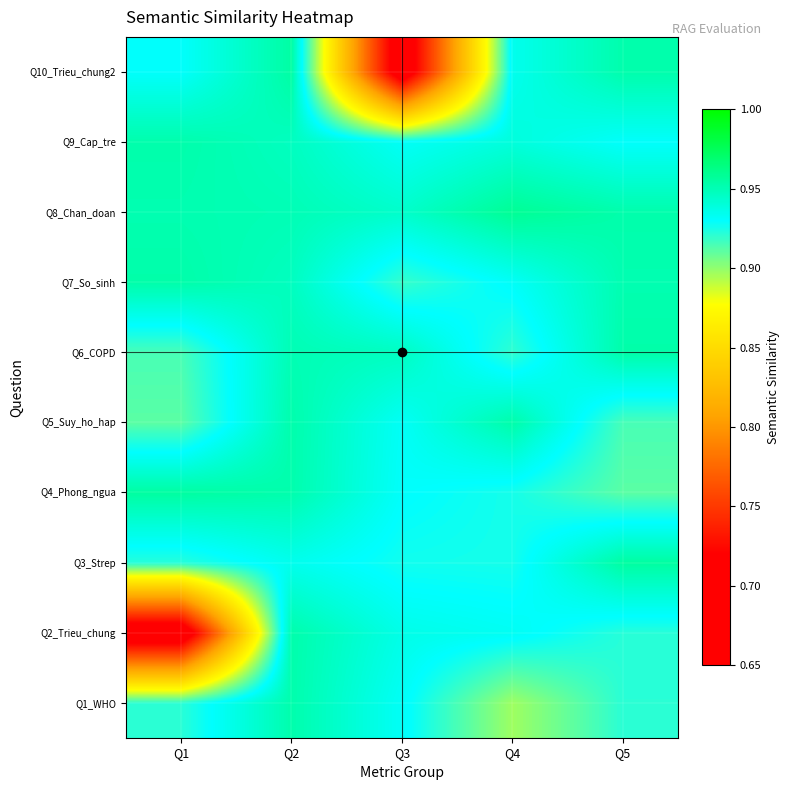

Reading left to right, list all the values displayed in this chart.

Q1_WHO: Q1=0.9	Q2=1.0	Q3=0.9	Q4=0.9	Q5=0.9
Q2_Trieu_chung: Q1=0.7	Q2=1.0	Q3=0.9	Q4=0.9	Q5=0.9
Q3_Strep: Q1=0.9	Q2=0.9	Q3=0.9	Q4=0.9	Q5=1.0
Q4_Phong_ngua: Q1=1.0	Q2=1.0	Q3=0.9	Q4=0.9	Q5=0.9
Q5_Suy_ho_hap: Q1=0.9	Q2=1.0	Q3=0.9	Q4=1.0	Q5=0.9
Q6_COPD: Q1=0.9	Q2=1.0	Q3=0.9	Q4=0.9	Q5=1.0
Q7_So_sinh: Q1=1.0	Q2=0.9	Q3=0.9	Q4=0.9	Q5=1.0
Q8_Chan_doan: Q1=1.0	Q2=0.9	Q3=0.9	Q4=1.0	Q5=1.0
Q9_Cap_tre: Q1=1.0	Q2=0.9	Q3=0.9	Q4=0.9	Q5=0.9
Q10_Trieu_chung2: Q1=0.9	Q2=1.0	Q3=0.7	Q4=0.9	Q5=1.0